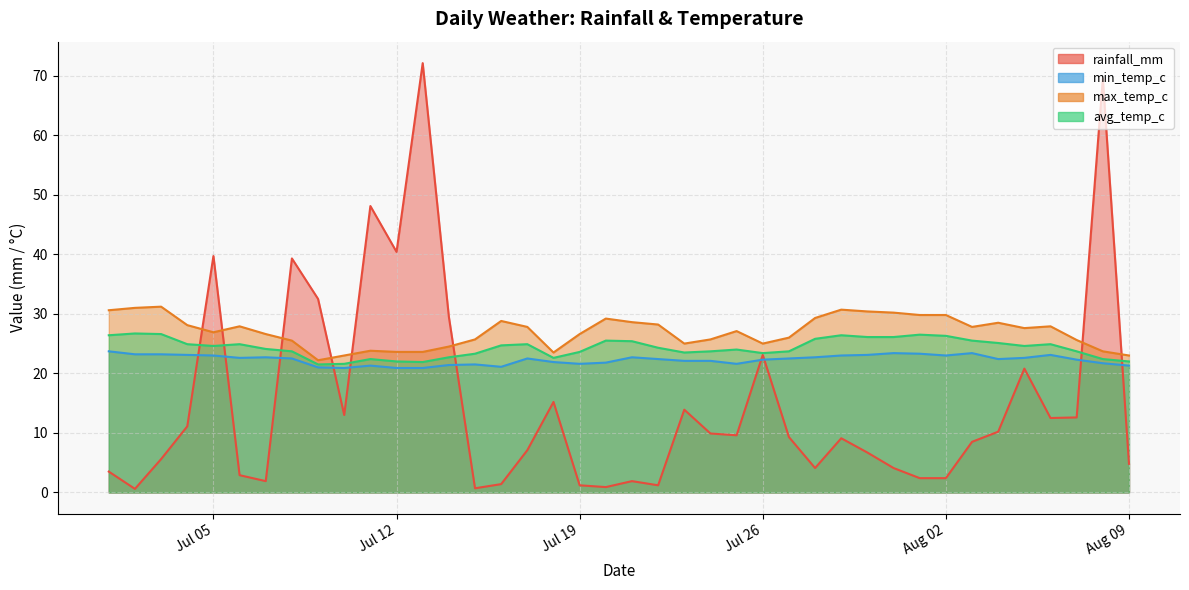

List the series in order of their overall mean, highest first.

max_temp_c, avg_temp_c, min_temp_c, rainfall_mm